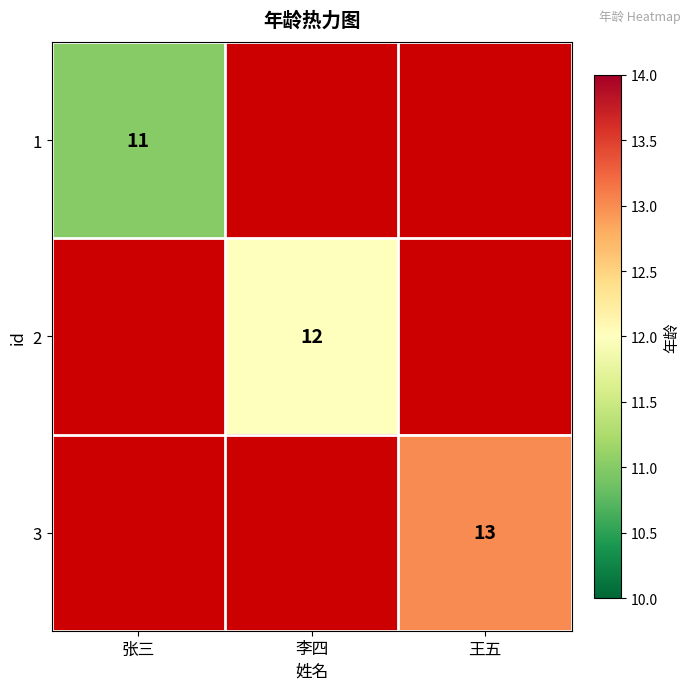

The value of 2 at 李四 is 12. True or false?

True